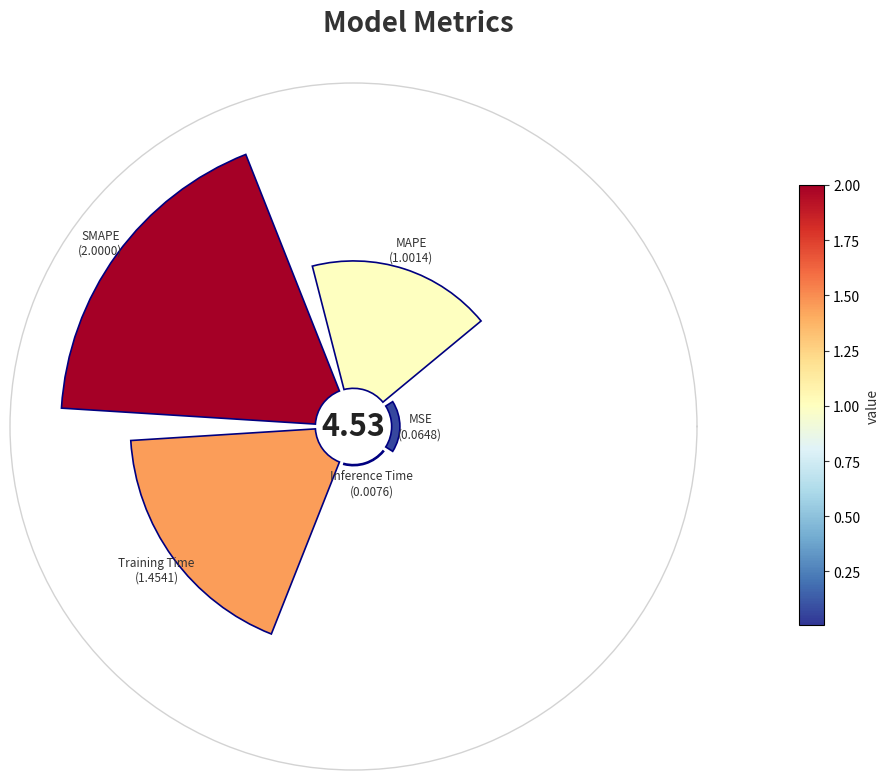

To the nearest percent, what portion does MSE represent?

1%